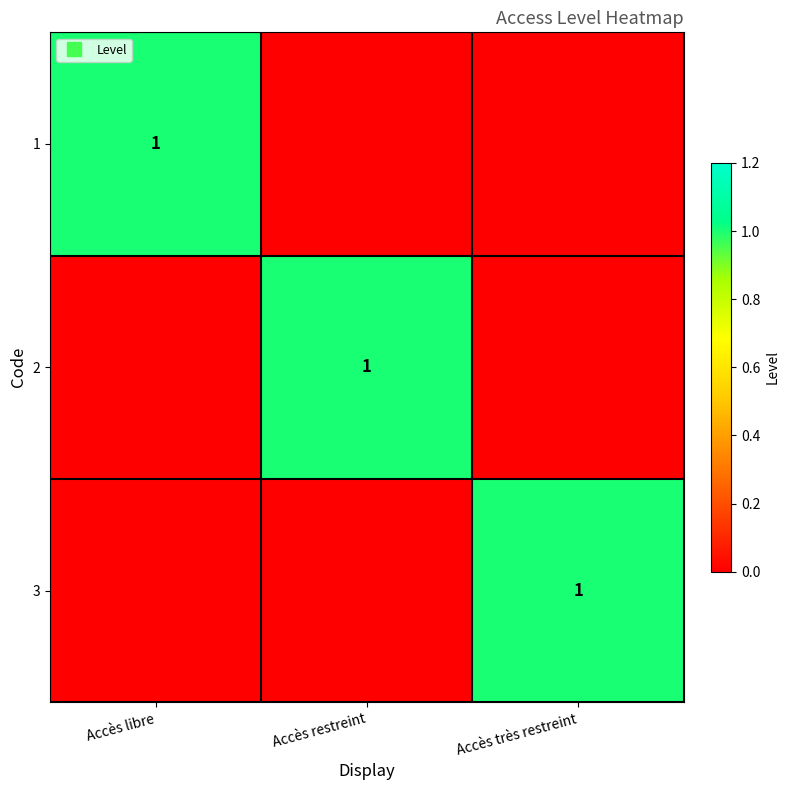

What is the spread (max minus min) of values at Accès restreint?

1